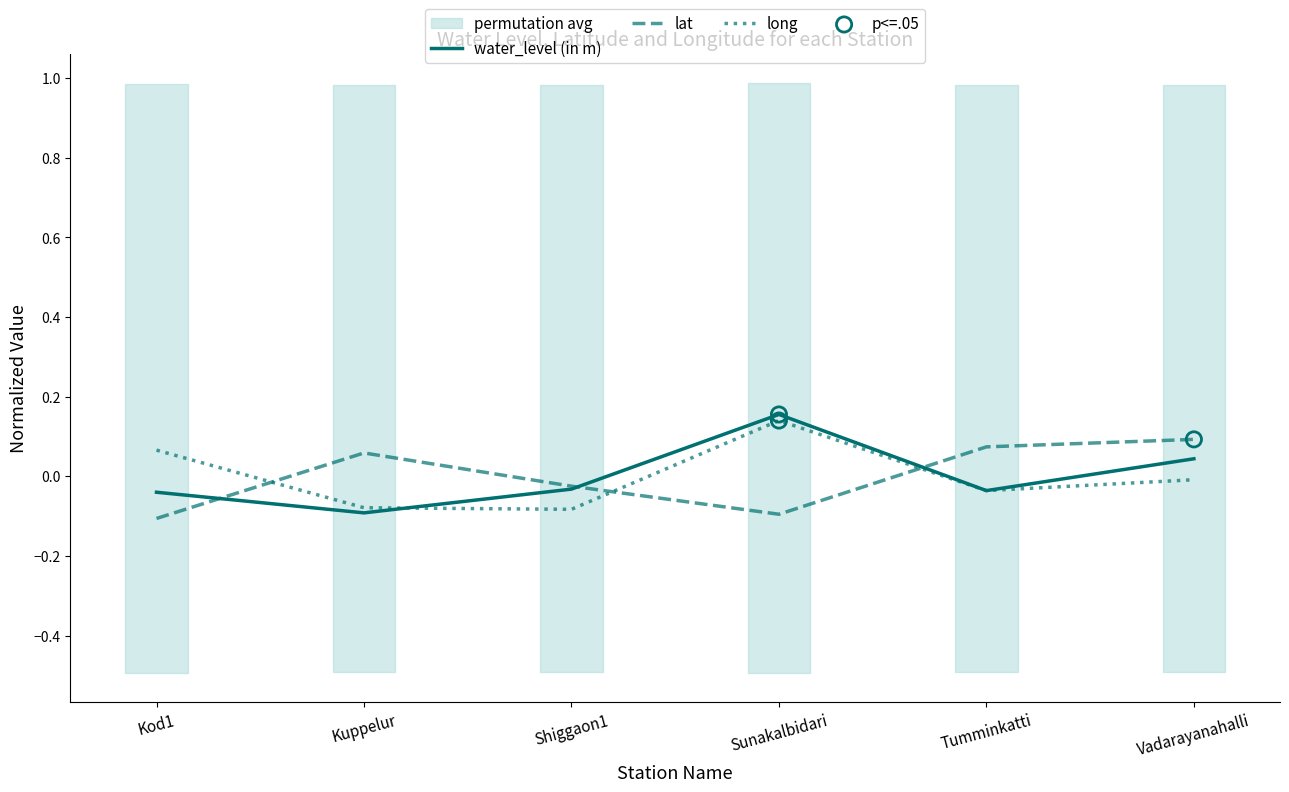

What is the total value across all series at Sunakalbidari?

0.2